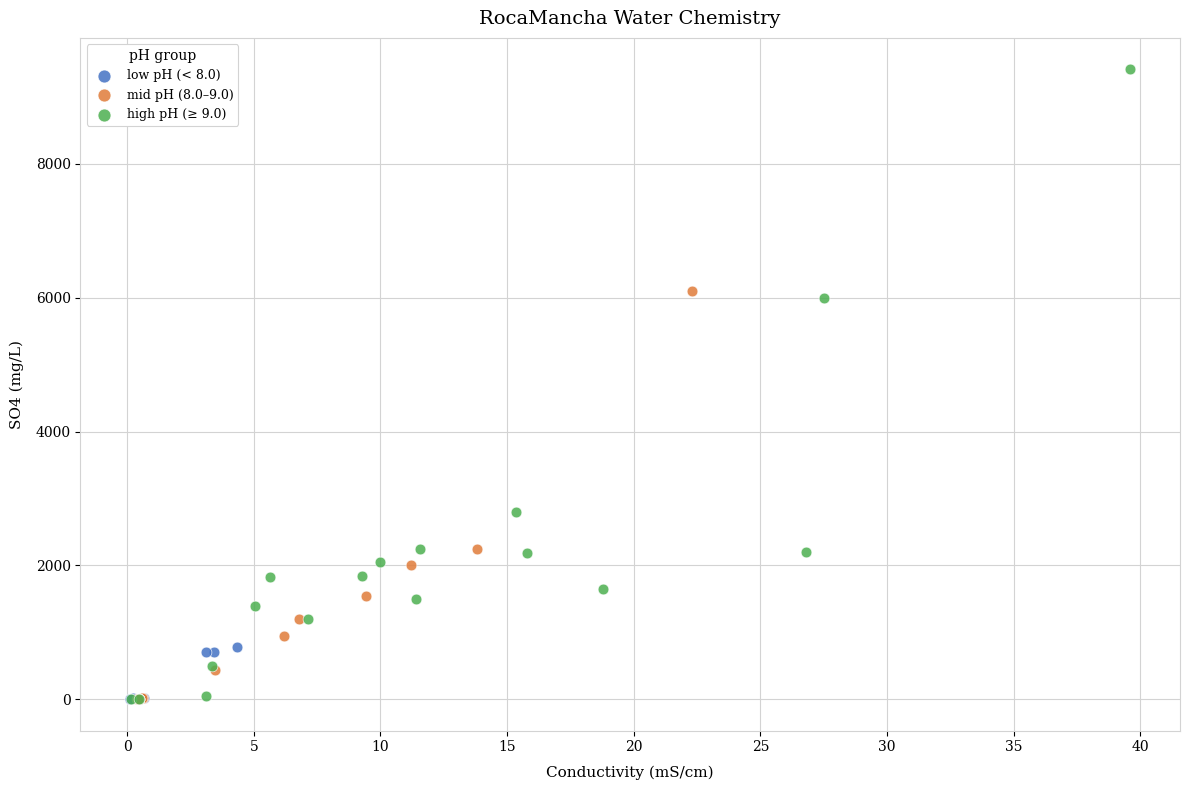

Which series has the widest spread of Y values?

high pH (≥ 9.0)